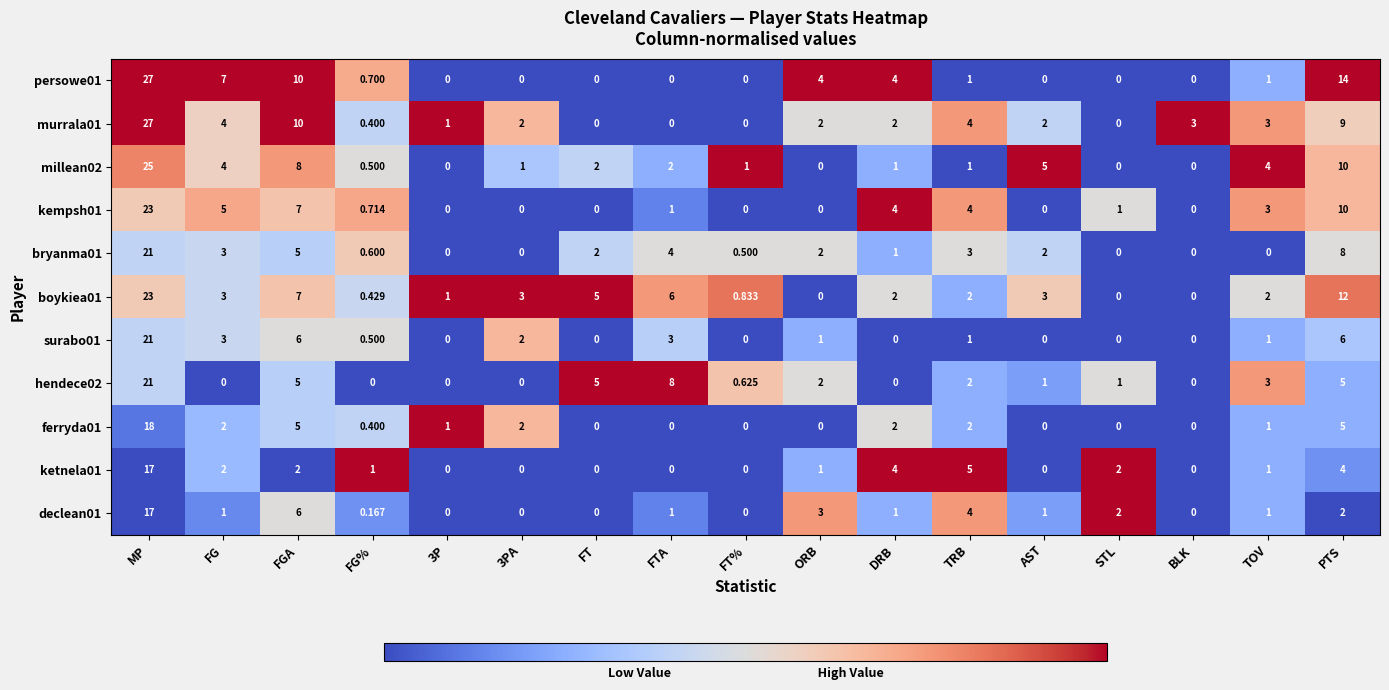

Which category has the highest value in the boykiea01 series?

MP